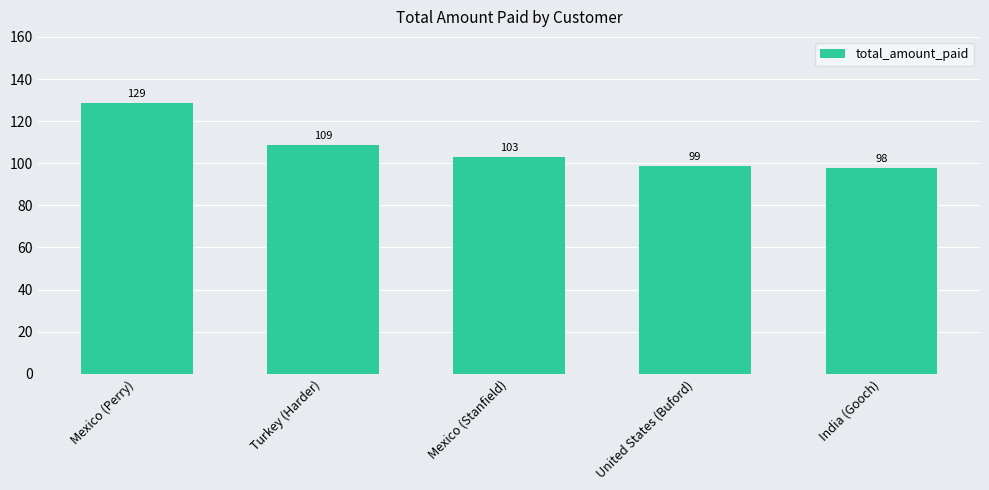

Read the value at United States (Buford).

98.8